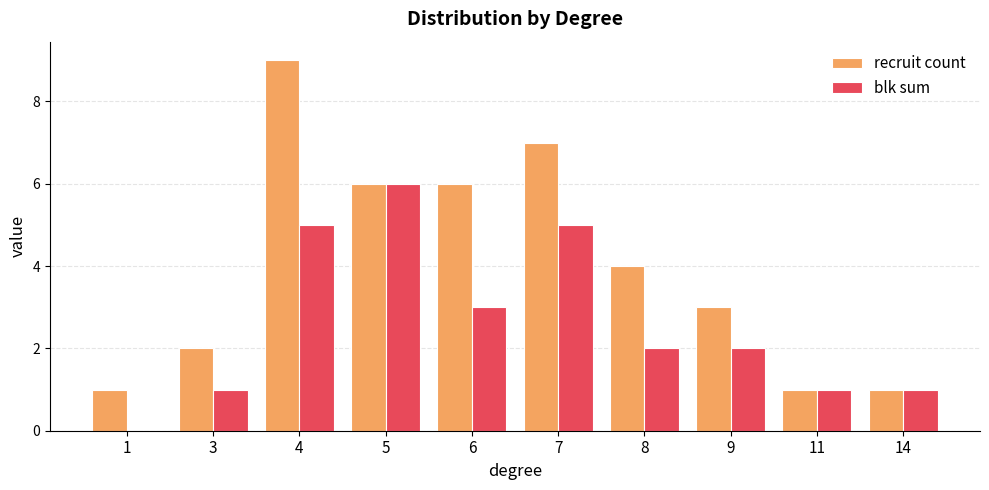

True or false: recruit count has a value of 6 at 6.

True